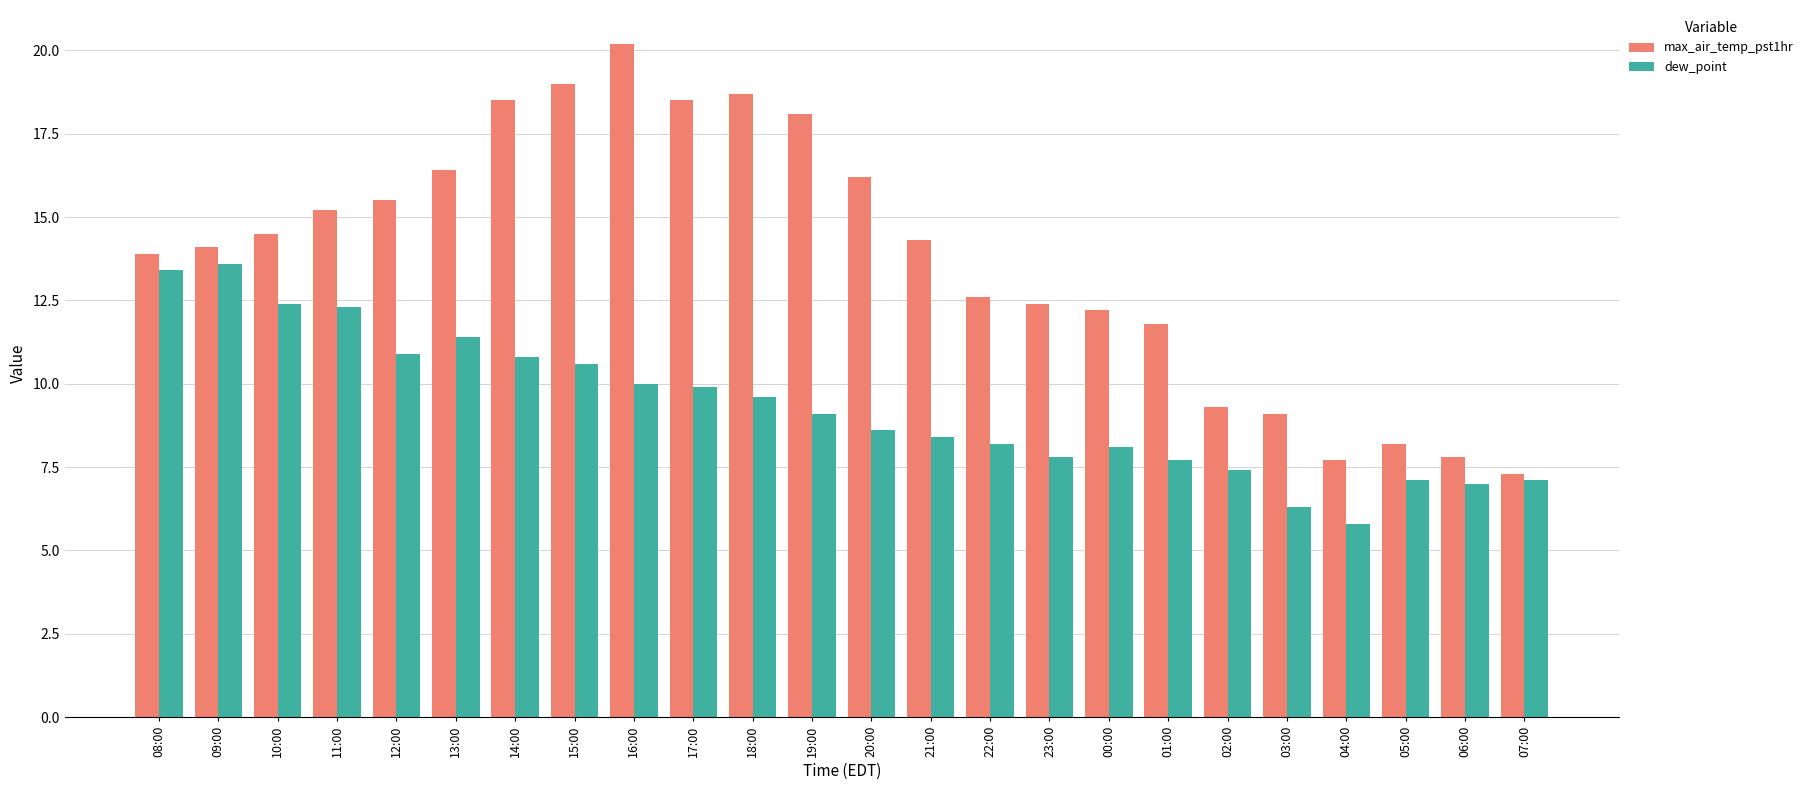

The value of dew_point at 12:00 is 10.9. True or false?

True